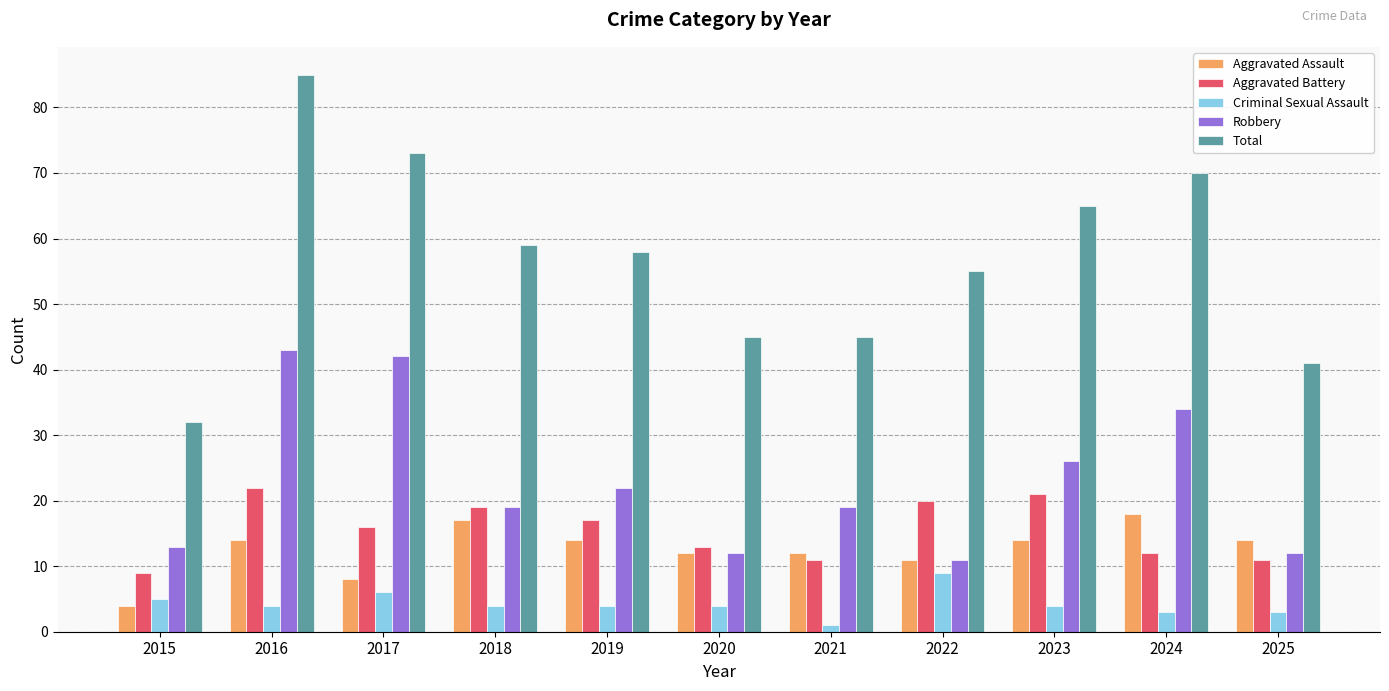

At which label does Criminal Sexual Assault reach its peak?

2022